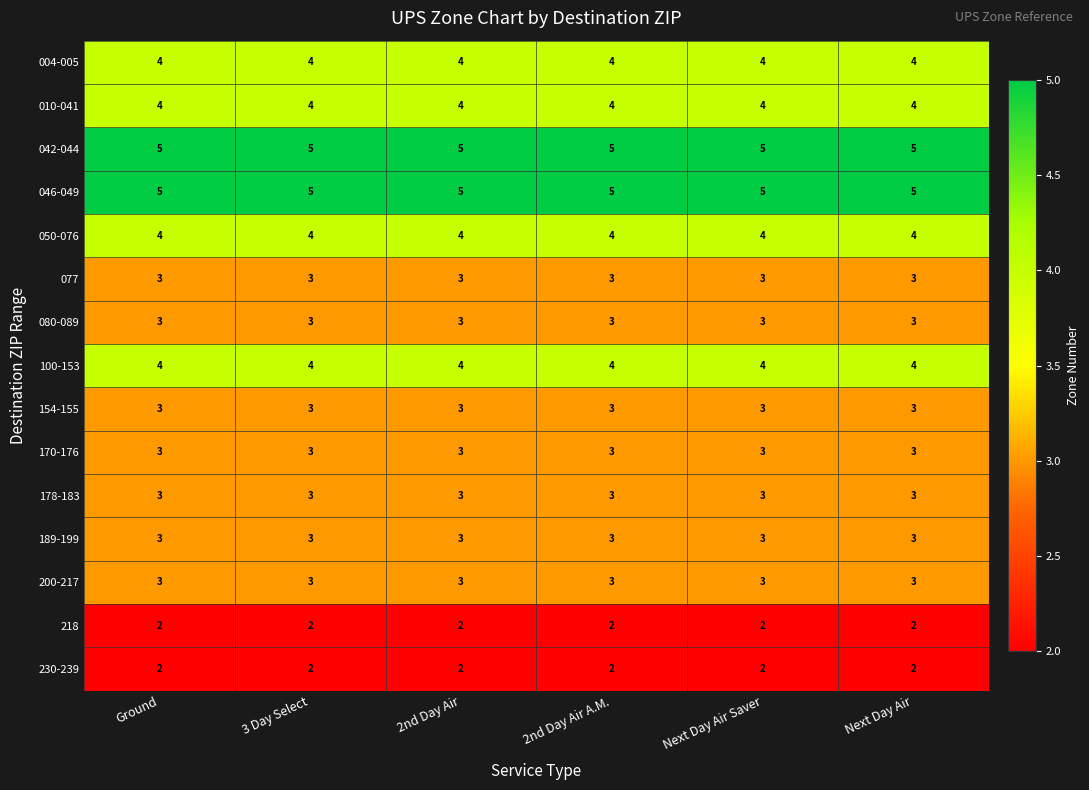

What is the total value across all series at 2nd Day Air?

51